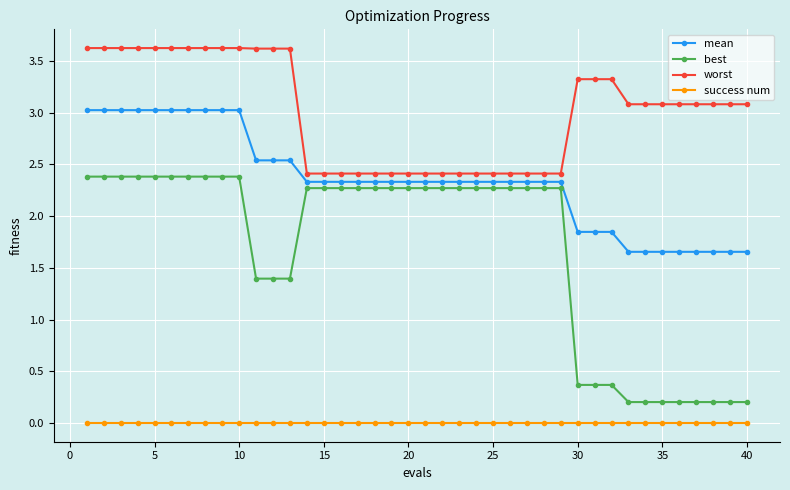

What is the difference between the maximum and minimum values in the worst series?

1.2